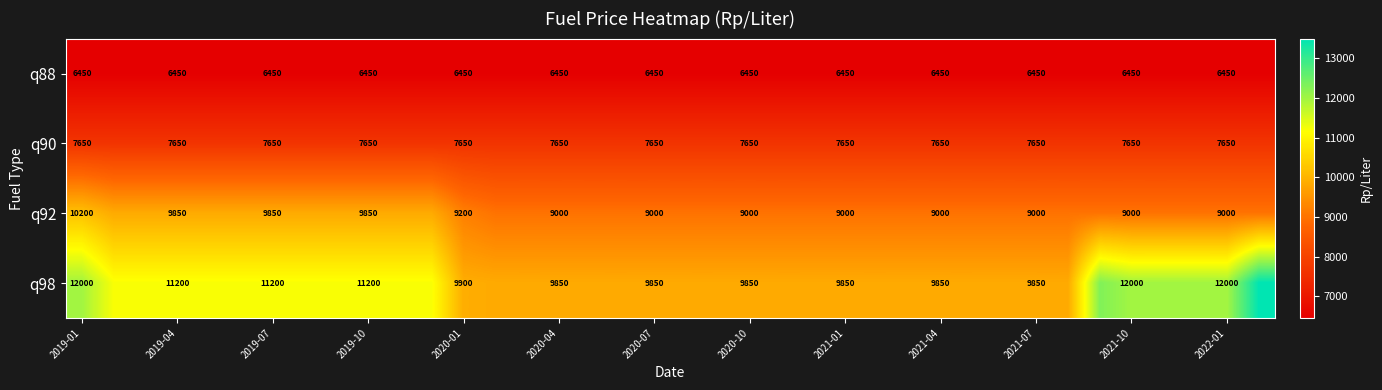

What is the difference between the highest and lowest values at 2020-07?

3400